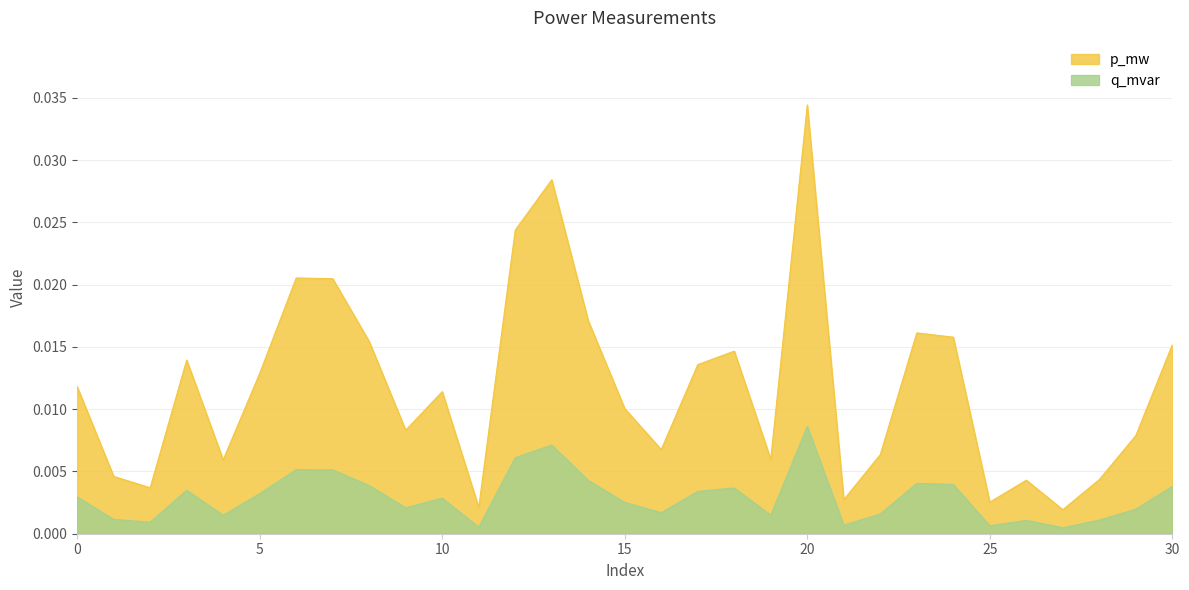

List the series in order of their peak value, lowest first.

q_mvar, p_mw